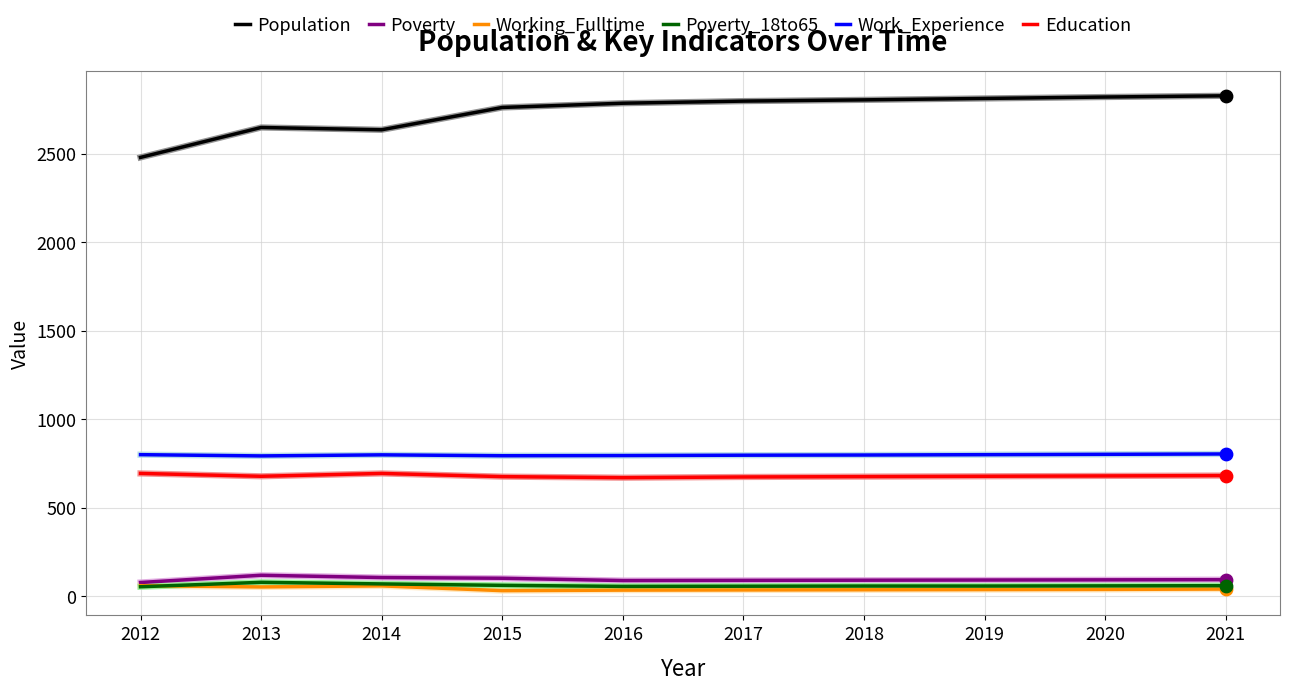

Which series has the largest range (max minus min)?

Population